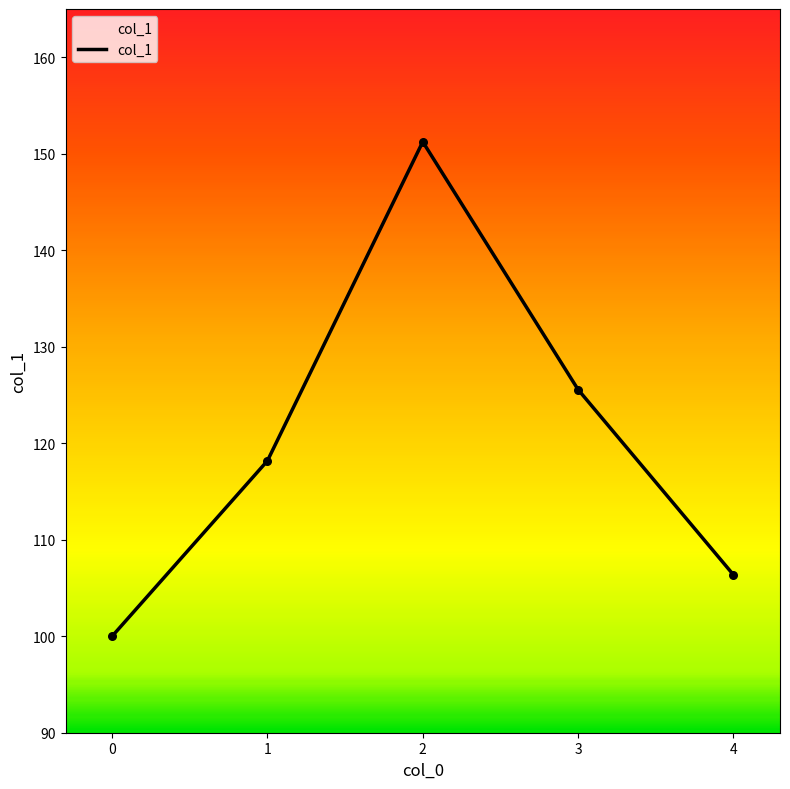

Between 1 and 3, which is larger?

3